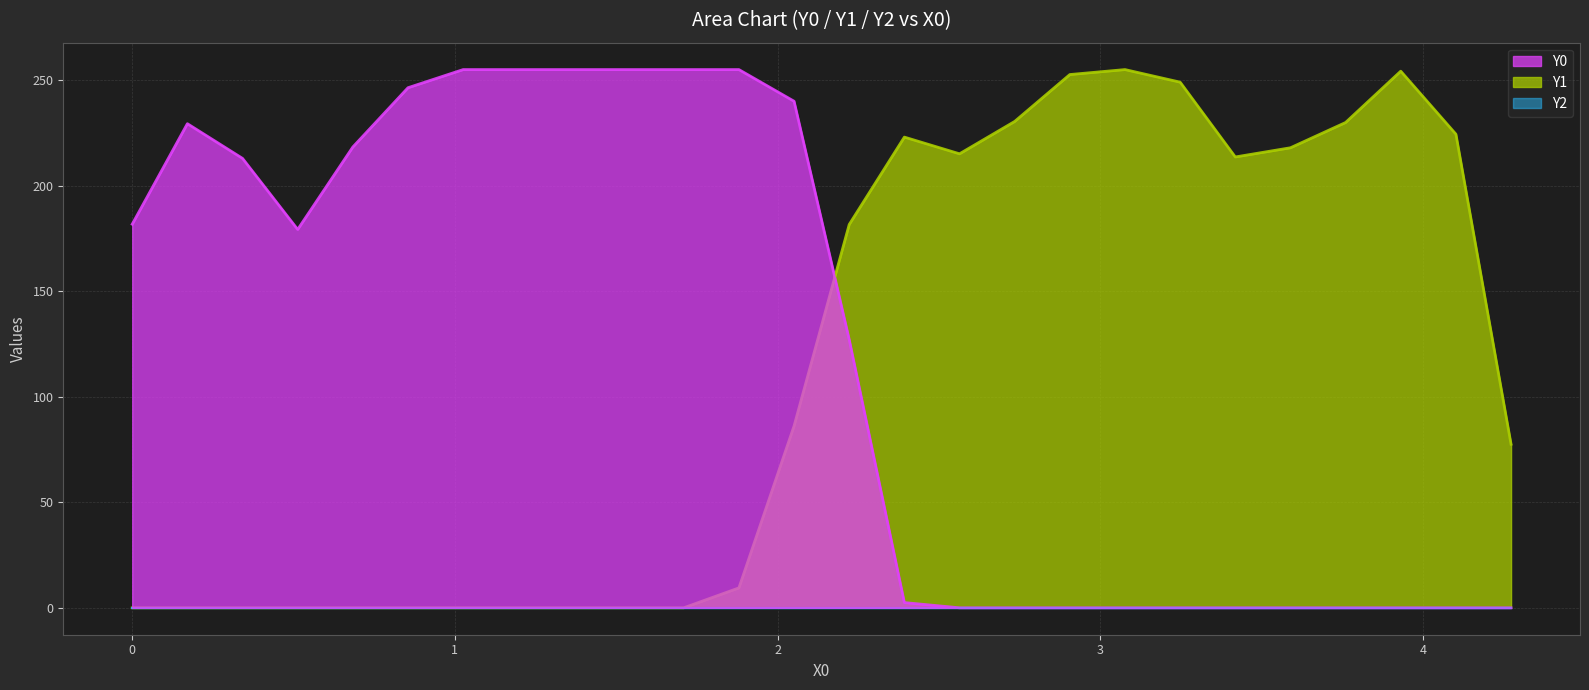

Which series has the largest total across all categories?

Y0